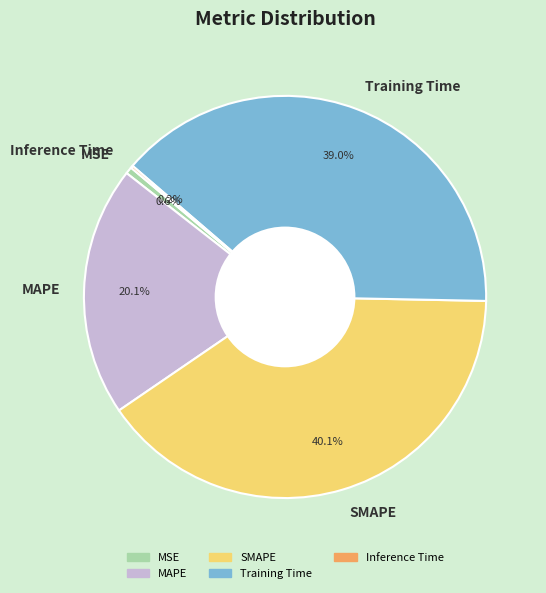

True or false: MAPE accounts for 20% of the total.

True